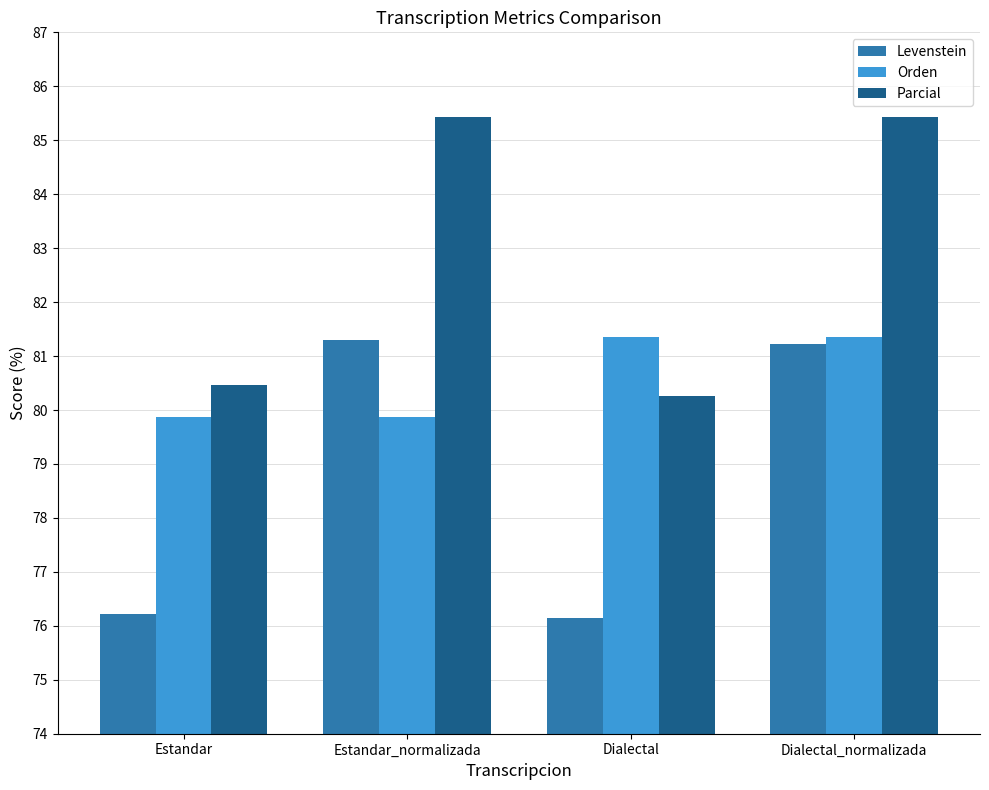

Which series has the largest range (max minus min)?

Parcial